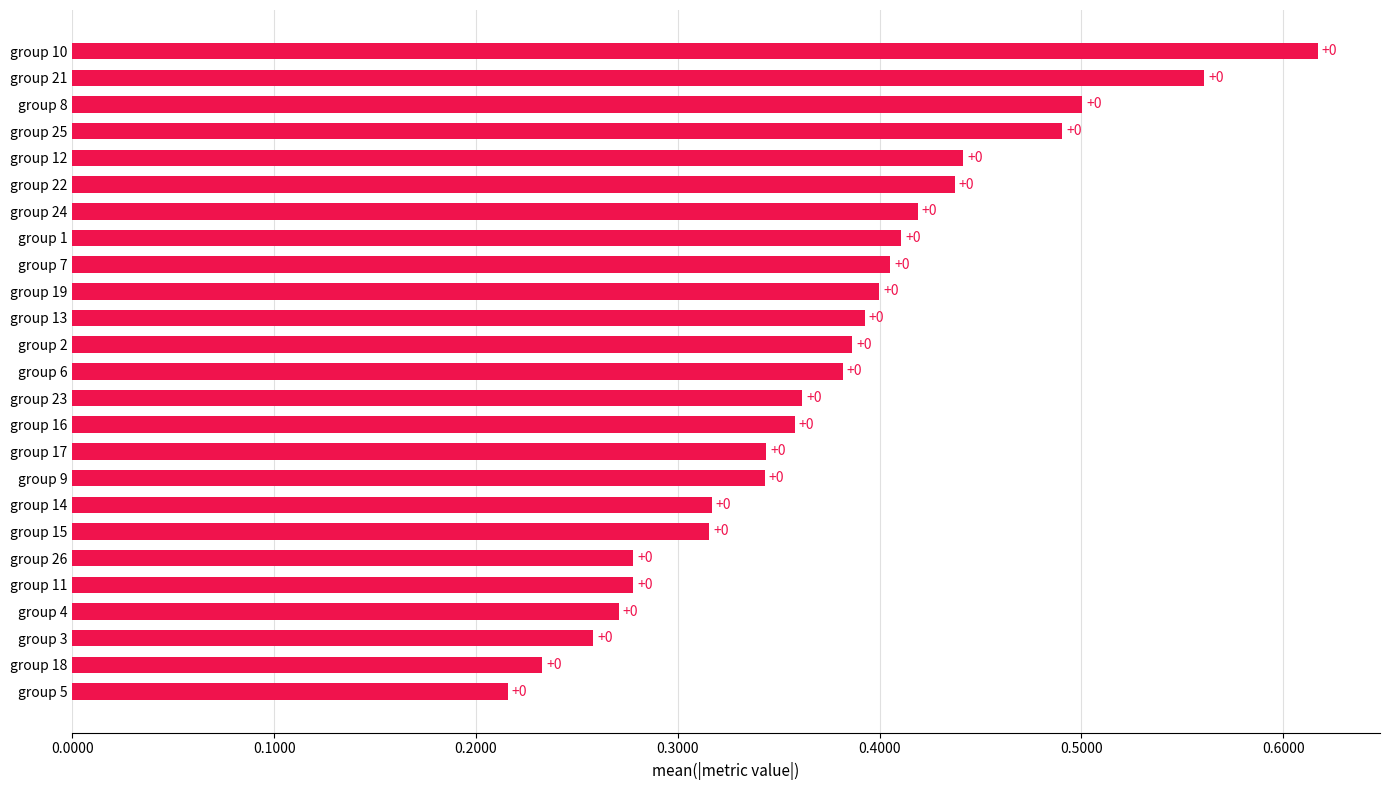

How many bars are there in total?

25